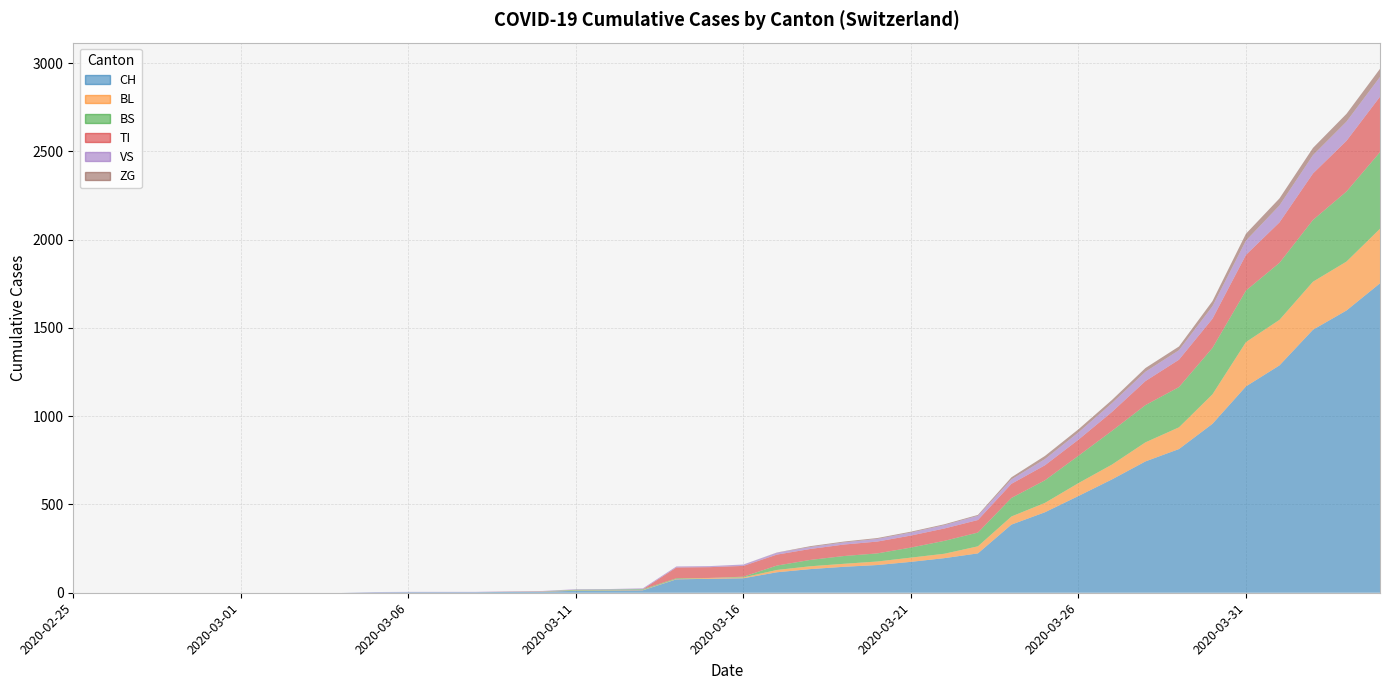

Reading left to right, list all the values displayed in this chart.

CH: 0	0	0	0	0	0	0	0	0	2	3	3	3	5	6	11	12	14	76	79	82	116	134	147	157	175	196	223	386	456	548	642	744	814	957	1169	1288	1490	1599	1753
BL: 0	0	0	0	0	0	0	0	0	0	0	0	0	1	2	2	2	2	2	5	5	13	16	17	20	24	25	40	46	53	73	84	108	123	167	251	258	272	277	309
BS: 0	0	0	0	0	0	0	0	0	0	0	0	0	0	0	4	4	4	4	0	4	25	36	44	46	57	73	78	105	128	155	191	211	228	263	292	323	350	397	434
TI: 0	0	0	0	0	0	0	0	0	0	0	0	0	0	0	0	0	0	61	61	61	62	62	65	67	68	70	71	80	85	91	107	136	155	165	202	229	263	287	314
VS: 0	0	0	0	0	0	0	0	0	2	2	2	2	2	2	3	3	5	6	6	8	11	11	12	15	17	19	24	25	35	41	50	53	54	71	81	96	104	109	112
ZG: 0	0	0	0	0	0	0	0	0	0	0	0	0	0	0	0	0	0	0	0	0	1	5	5	5	5	5	5	12	18	18	18	21	21	29	39	40	41	44	46